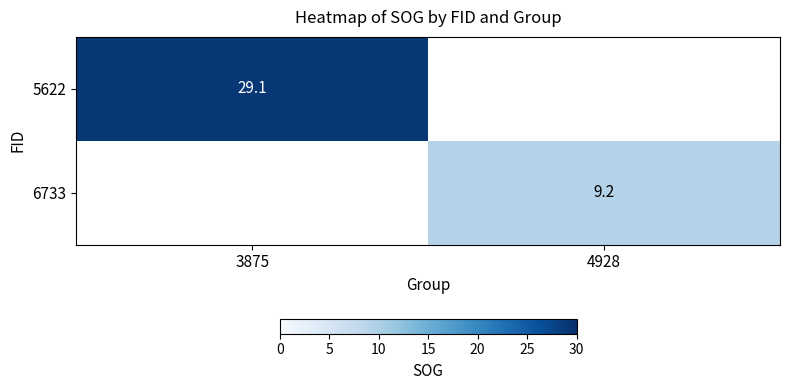

Which has a higher value, 4928 or 3875?

3875